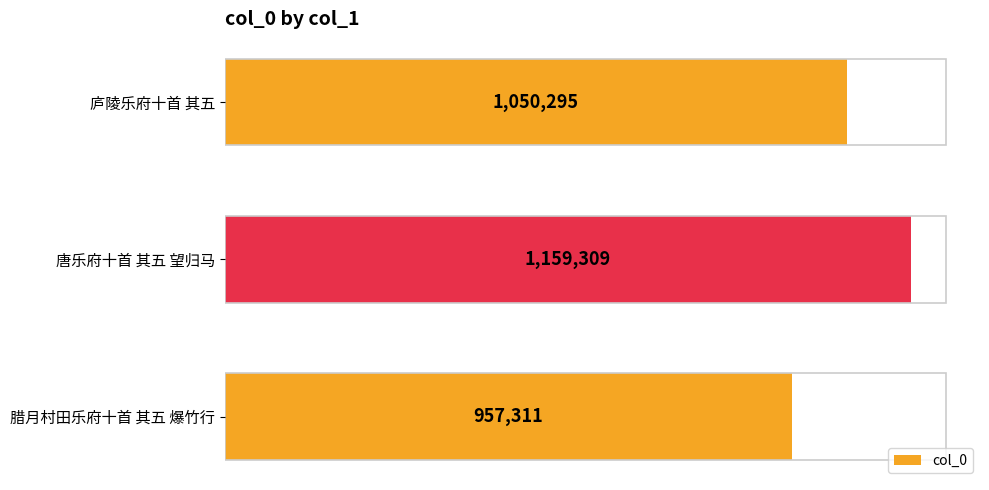

What is the greatest value displayed?

1159309